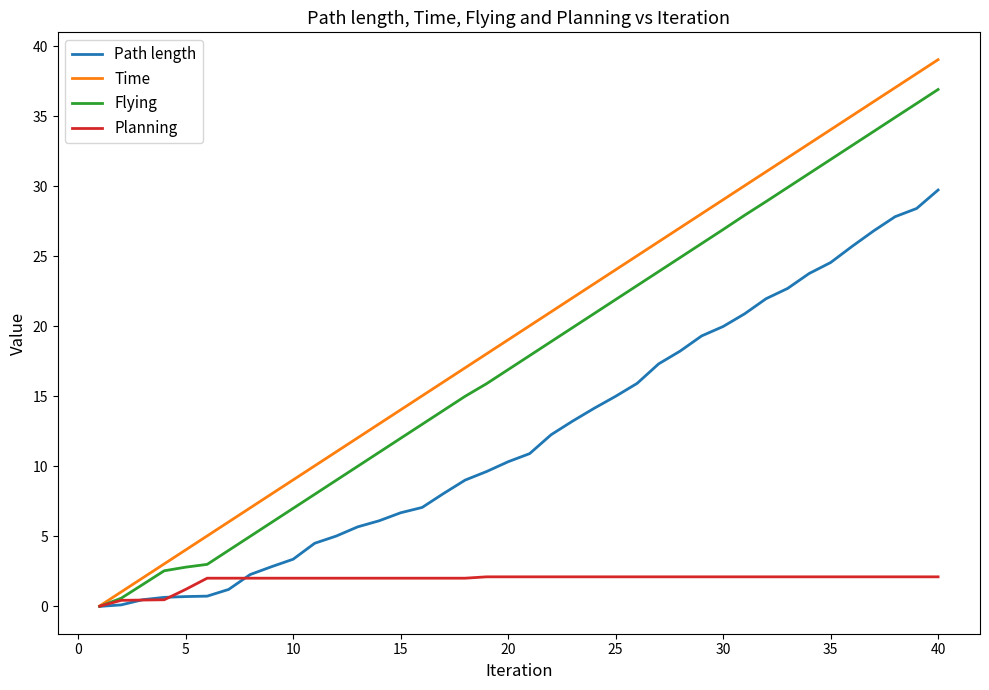

Which series has the largest range (max minus min)?

Time